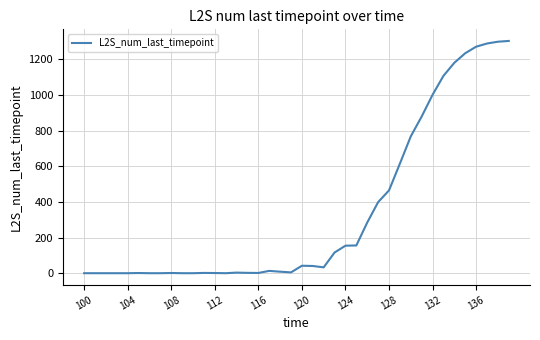

What is the maximum value shown in the chart?

1303.2